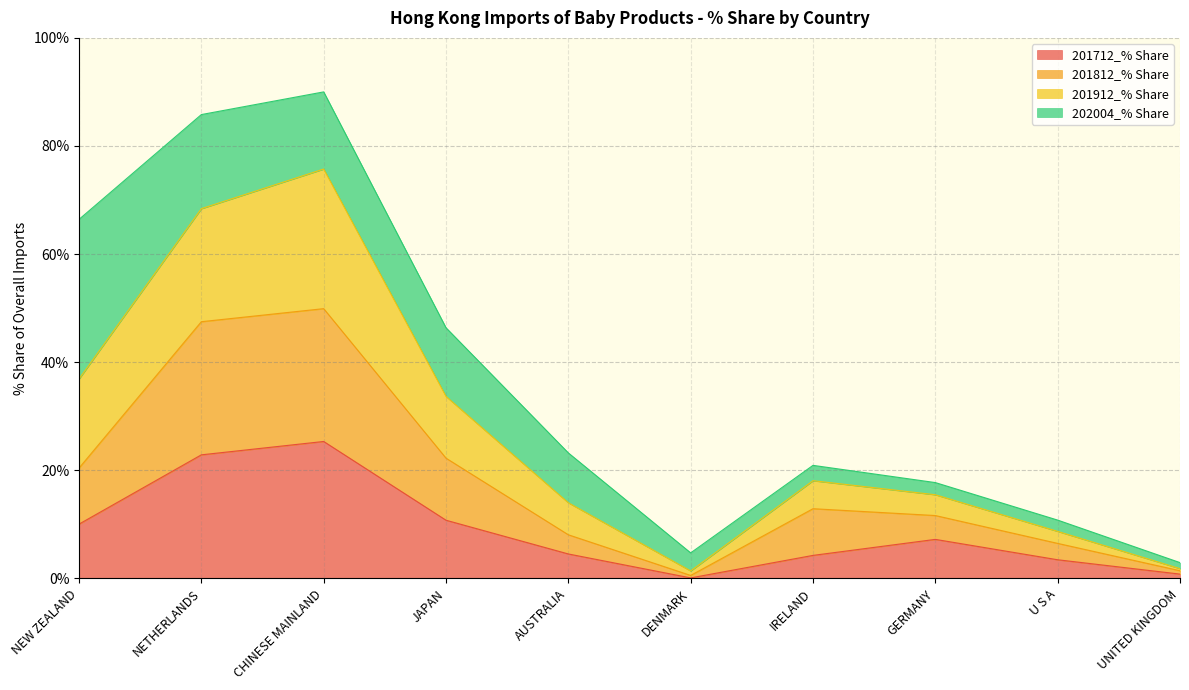

Which has a higher value, JAPAN or AUSTRALIA?

JAPAN